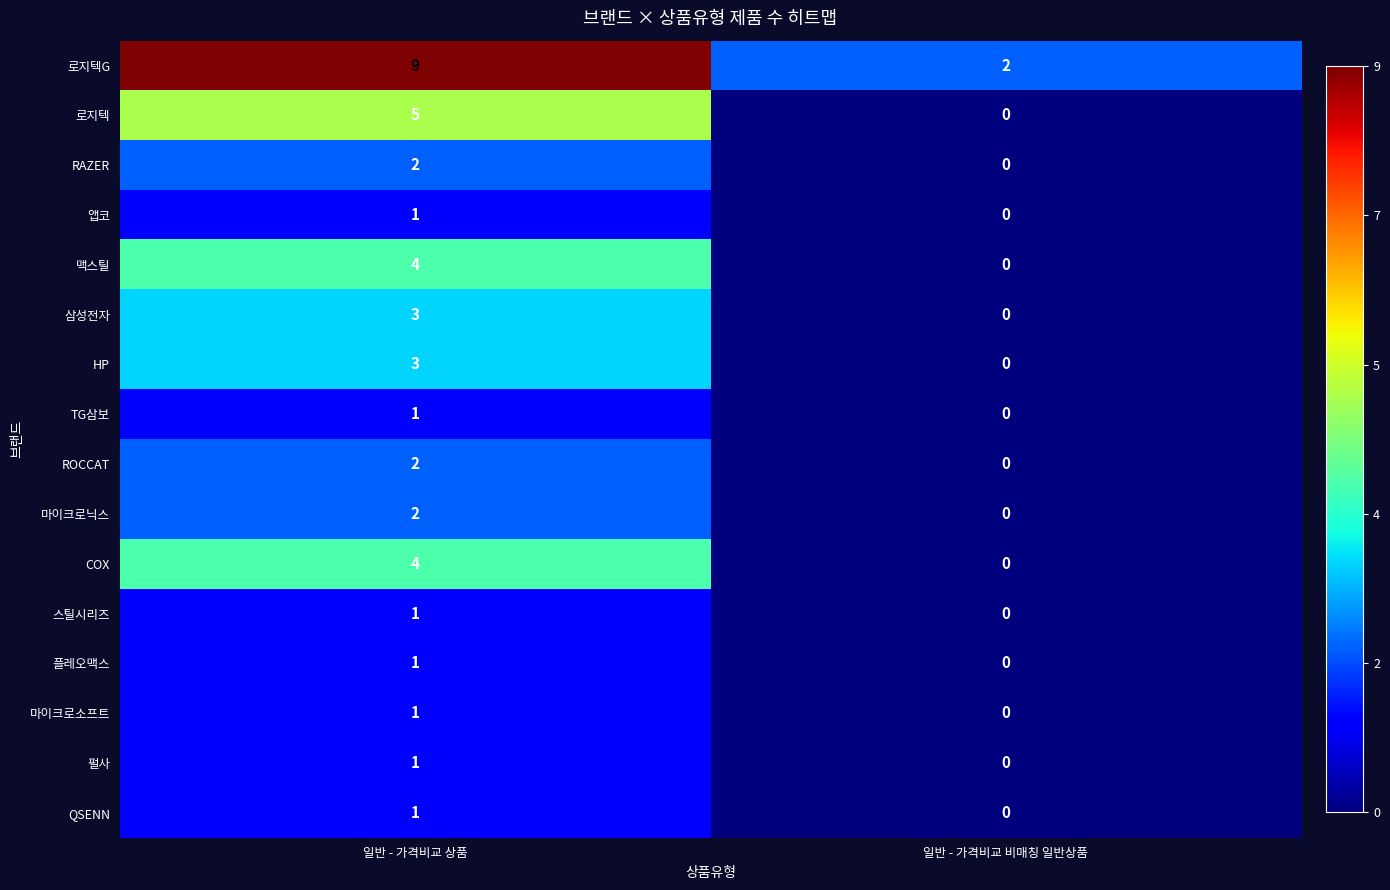

At which label is 펄사 closest to 0?

일반 - 가격비교 비매칭 일반상품